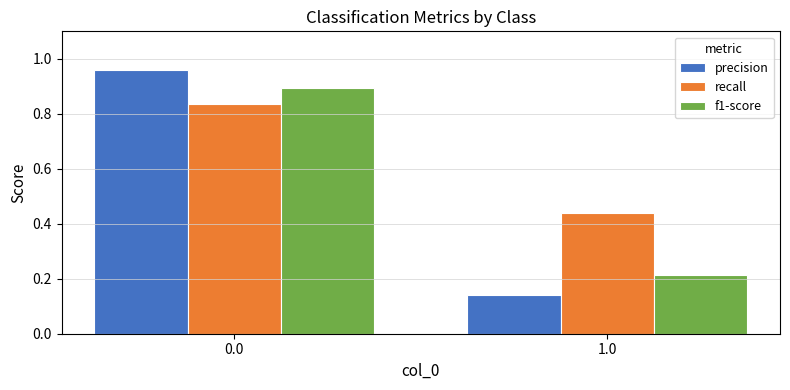

True or false: precision has a value of 1.7 at 0.0.

False